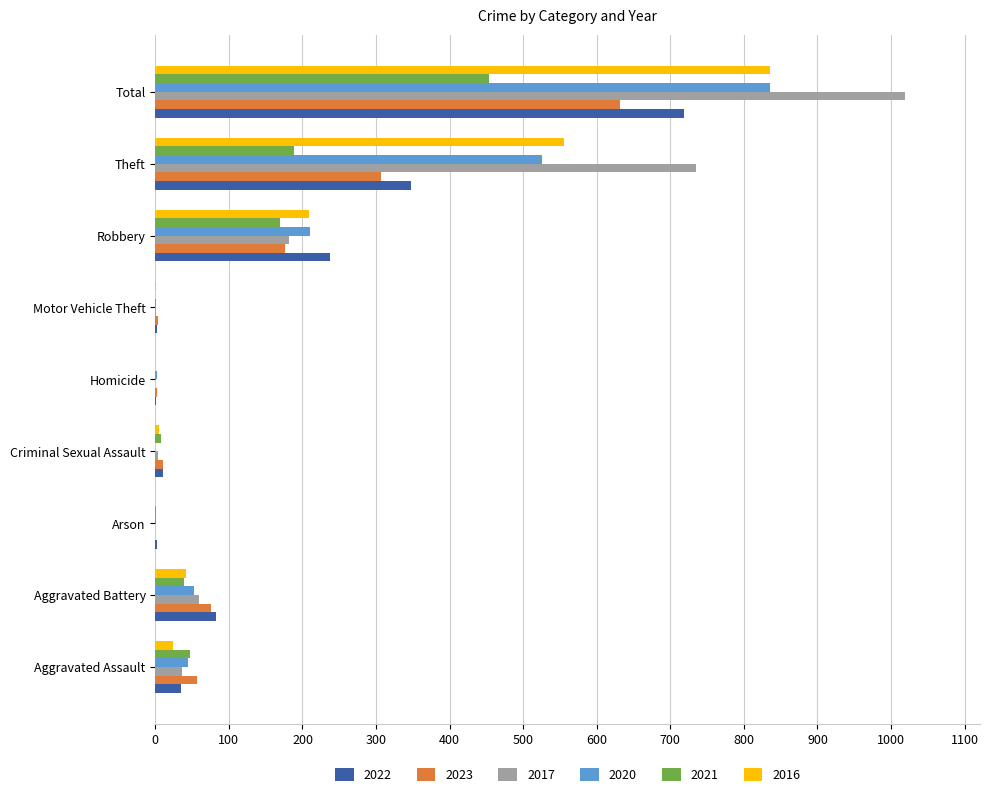

Which category has the highest value across all series?

Total